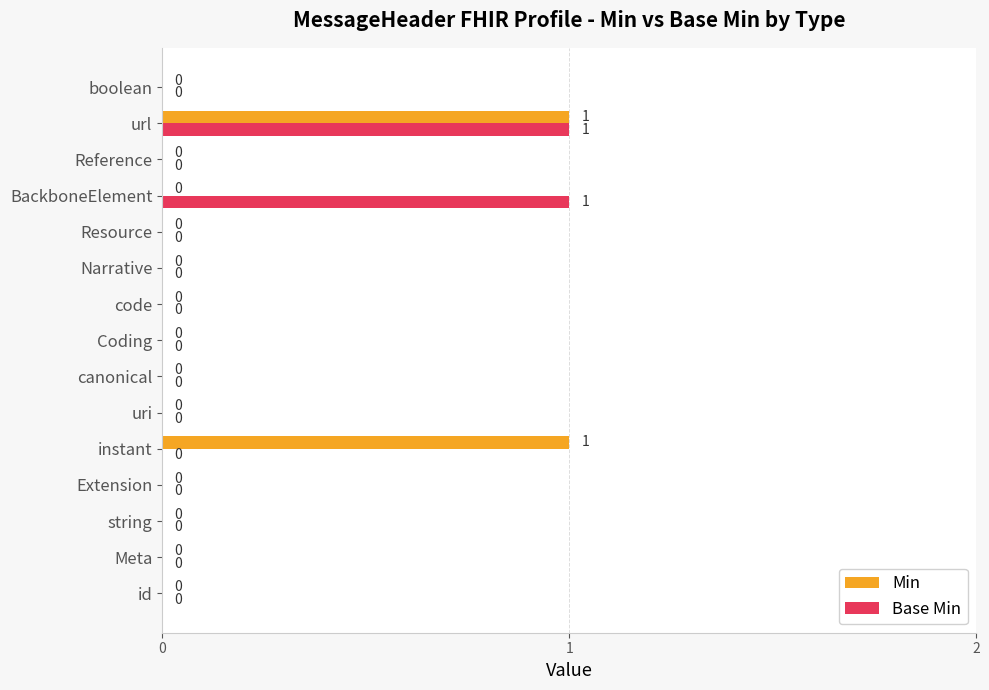

The Min series shows 0 at Resource. True or false?

True